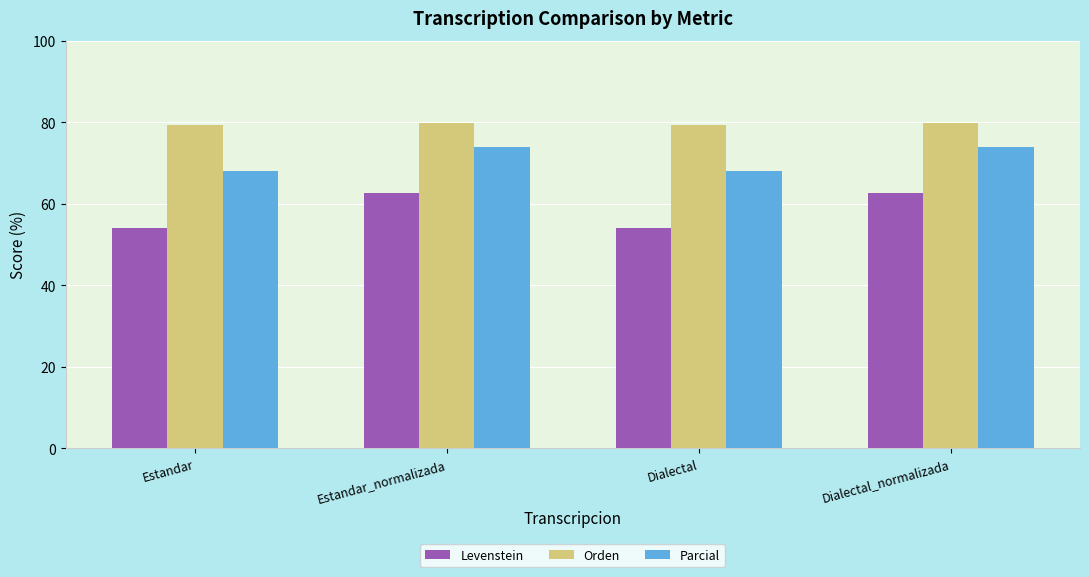

What is the difference between the highest and lowest values at Dialectal_normalizada?

17.3